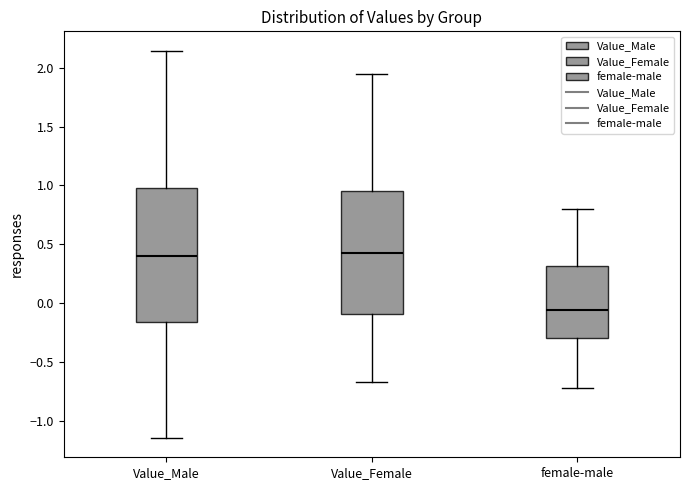

Which box's median line is the lowest?

female-male